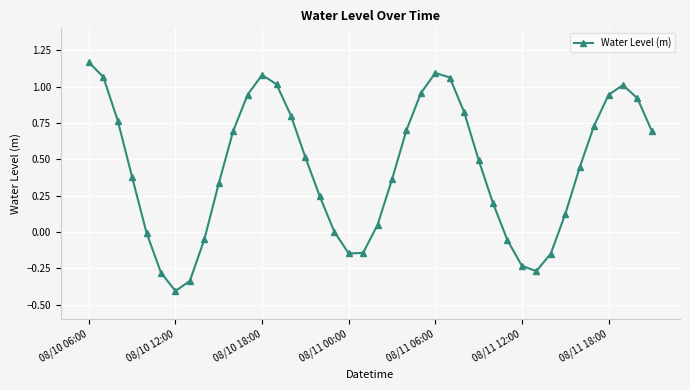

Count the number of categories in the chart.

40